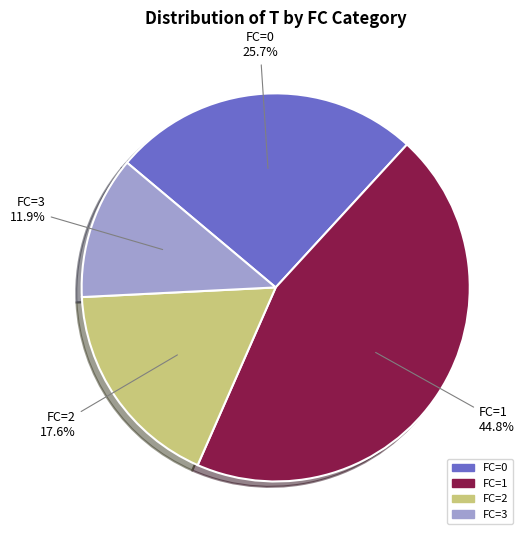

What percentage is NOT represented by FC=0?

74.3%